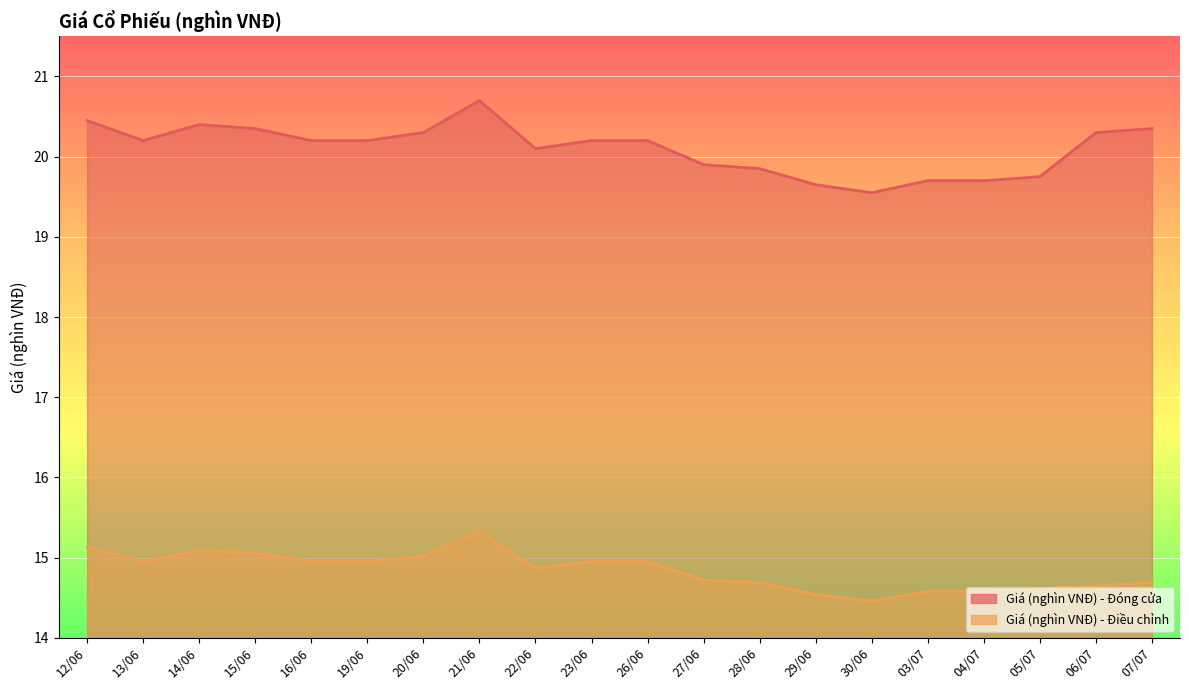

What is the value of the Giá (nghìn VNĐ) - Đóng cửa point at the 6th from the left?

20.2